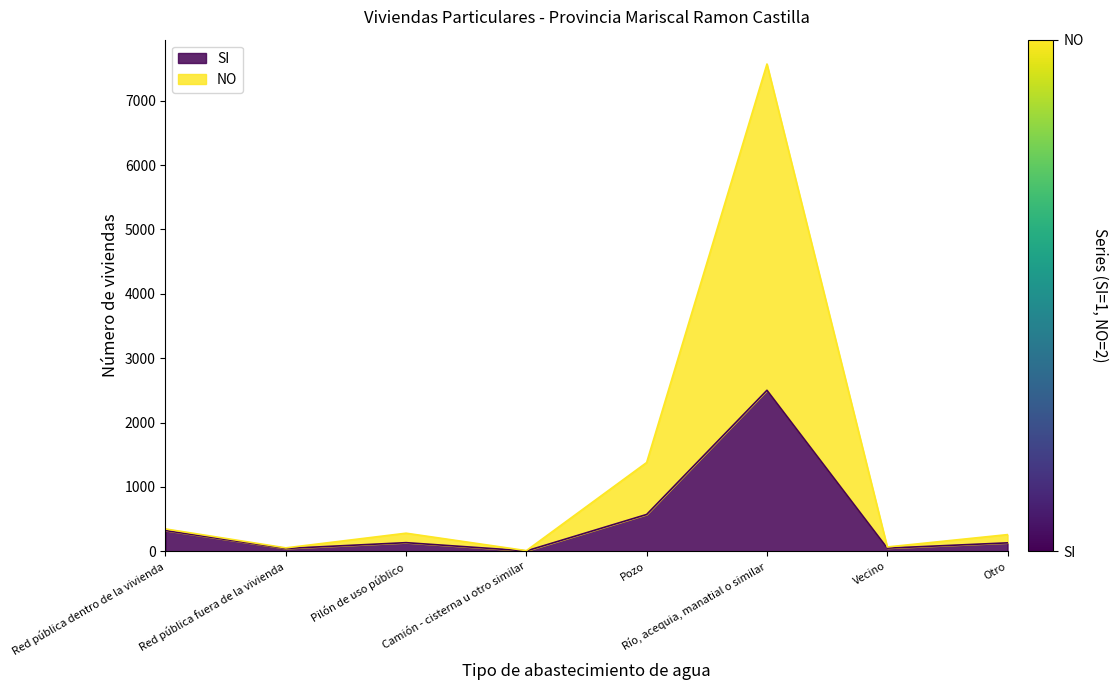

Reading right to left, what are all the values shown in this chart?

SI: 131	49	2501	572	6	134	44	323
NO: 259	67	7569	1379	10	281	53	347